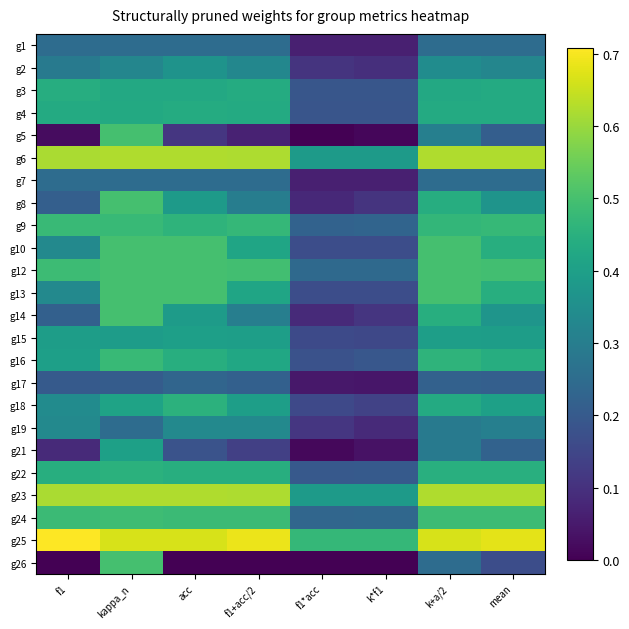

Reading left to right, what are all the values shown in this chart?

g1: f1=0.2	kappa_n=0.2	acc=0.2	f1+acc/2=0.2	f1*acc=0.1	k*f1=0.1	k+a/2=0.2	mean=0.2
g2: f1=0.3	kappa_n=0.3	acc=0.4	f1+acc/2=0.3	f1*acc=0.1	k*f1=0.1	k+a/2=0.3	mean=0.3
g3: f1=0.4	kappa_n=0.4	acc=0.4	f1+acc/2=0.4	f1*acc=0.2	k*f1=0.2	k+a/2=0.4	mean=0.4
g4: f1=0.4	kappa_n=0.4	acc=0.4	f1+acc/2=0.4	f1*acc=0.2	k*f1=0.2	k+a/2=0.4	mean=0.4
g5: f1=0.0	kappa_n=0.5	acc=0.1	f1+acc/2=0.1	f1*acc=0.0	k*f1=0.0	k+a/2=0.3	mean=0.2
g6: f1=0.6	kappa_n=0.6	acc=0.6	f1+acc/2=0.6	f1*acc=0.4	k*f1=0.4	k+a/2=0.6	mean=0.6
g7: f1=0.2	kappa_n=0.2	acc=0.2	f1+acc/2=0.2	f1*acc=0.1	k*f1=0.1	k+a/2=0.2	mean=0.2
g8: f1=0.2	kappa_n=0.5	acc=0.4	f1+acc/2=0.3	f1*acc=0.1	k*f1=0.1	k+a/2=0.4	mean=0.4
g9: f1=0.5	kappa_n=0.5	acc=0.5	f1+acc/2=0.5	f1*acc=0.2	k*f1=0.2	k+a/2=0.5	mean=0.5
g10: f1=0.3	kappa_n=0.5	acc=0.5	f1+acc/2=0.4	f1*acc=0.2	k*f1=0.2	k+a/2=0.5	mean=0.4
g12: f1=0.5	kappa_n=0.5	acc=0.5	f1+acc/2=0.5	f1*acc=0.2	k*f1=0.2	k+a/2=0.5	mean=0.5
g13: f1=0.3	kappa_n=0.5	acc=0.5	f1+acc/2=0.4	f1*acc=0.2	k*f1=0.2	k+a/2=0.5	mean=0.4
g14: f1=0.2	kappa_n=0.5	acc=0.4	f1+acc/2=0.3	f1*acc=0.1	k*f1=0.1	k+a/2=0.4	mean=0.4
g15: f1=0.4	kappa_n=0.4	acc=0.4	f1+acc/2=0.4	f1*acc=0.2	k*f1=0.2	k+a/2=0.4	mean=0.4
g16: f1=0.4	kappa_n=0.5	acc=0.4	f1+acc/2=0.4	f1*acc=0.2	k*f1=0.2	k+a/2=0.5	mean=0.4
g17: f1=0.2	kappa_n=0.2	acc=0.2	f1+acc/2=0.2	f1*acc=0.0	k*f1=0.0	k+a/2=0.2	mean=0.2
g18: f1=0.3	kappa_n=0.4	acc=0.5	f1+acc/2=0.4	f1*acc=0.2	k*f1=0.1	k+a/2=0.4	mean=0.4
g19: f1=0.3	kappa_n=0.2	acc=0.3	f1+acc/2=0.3	f1*acc=0.1	k*f1=0.1	k+a/2=0.3	mean=0.3
g21: f1=0.1	kappa_n=0.4	acc=0.2	f1+acc/2=0.1	f1*acc=0.0	k*f1=0.0	k+a/2=0.3	mean=0.2
g22: f1=0.4	kappa_n=0.5	acc=0.4	f1+acc/2=0.4	f1*acc=0.2	k*f1=0.2	k+a/2=0.4	mean=0.4
g23: f1=0.6	kappa_n=0.6	acc=0.6	f1+acc/2=0.6	f1*acc=0.4	k*f1=0.4	k+a/2=0.6	mean=0.6
g24: f1=0.5	kappa_n=0.5	acc=0.5	f1+acc/2=0.5	f1*acc=0.2	k*f1=0.2	k+a/2=0.5	mean=0.5
g25: f1=0.7	kappa_n=0.7	acc=0.7	f1+acc/2=0.7	f1*acc=0.5	k*f1=0.5	k+a/2=0.7	mean=0.7
g26: f1=0.0	kappa_n=0.5	acc=0.0	f1+acc/2=0.0	f1*acc=0.0	k*f1=0.0	k+a/2=0.2	mean=0.2